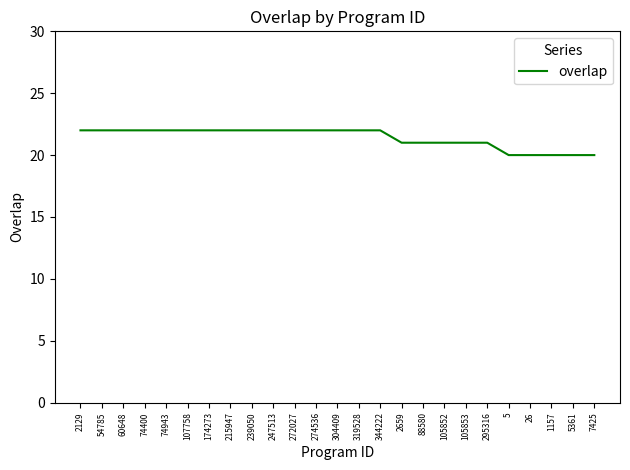

True or false: the data shows 11 at 5361.

False